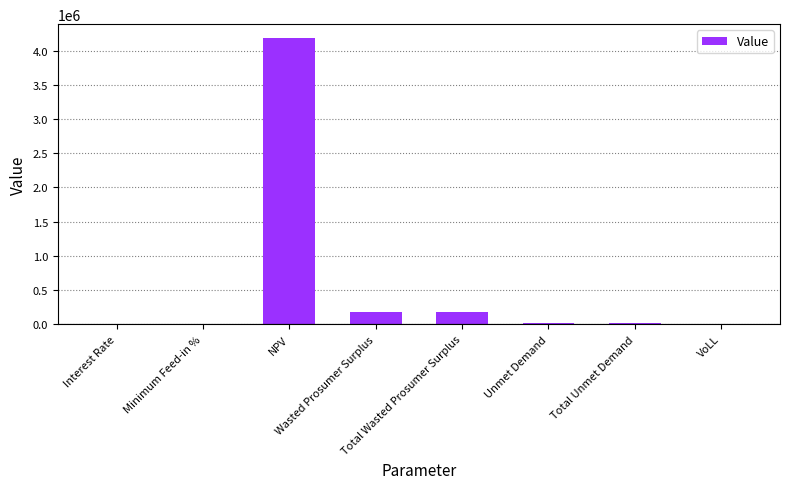

What is the sum of all values?

4570706.9